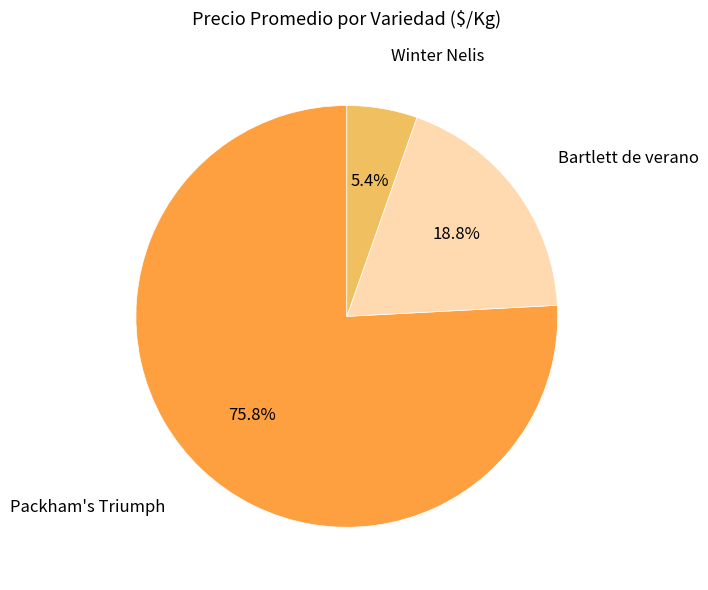

Is it true that Packham's Triumph is 17% of the pie?

False